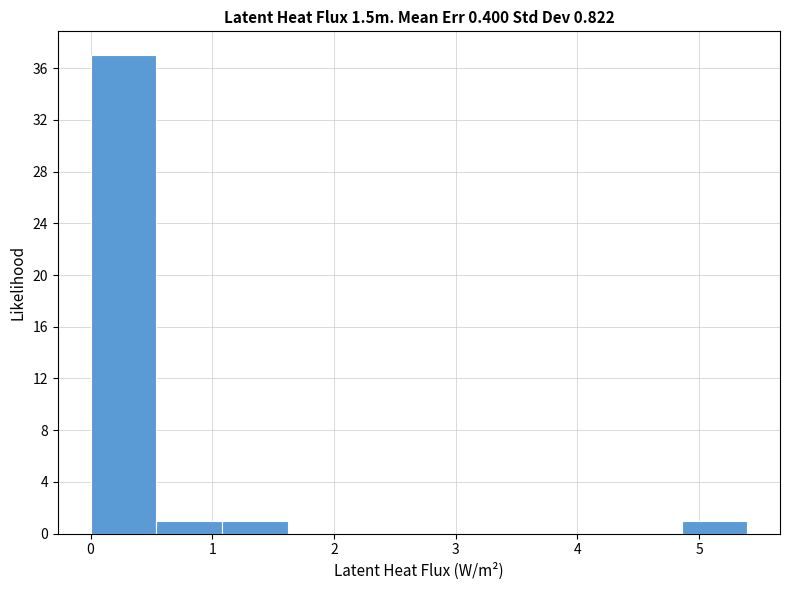

Which range on the x-axis has the tallest bar?

0.0 to 0.5